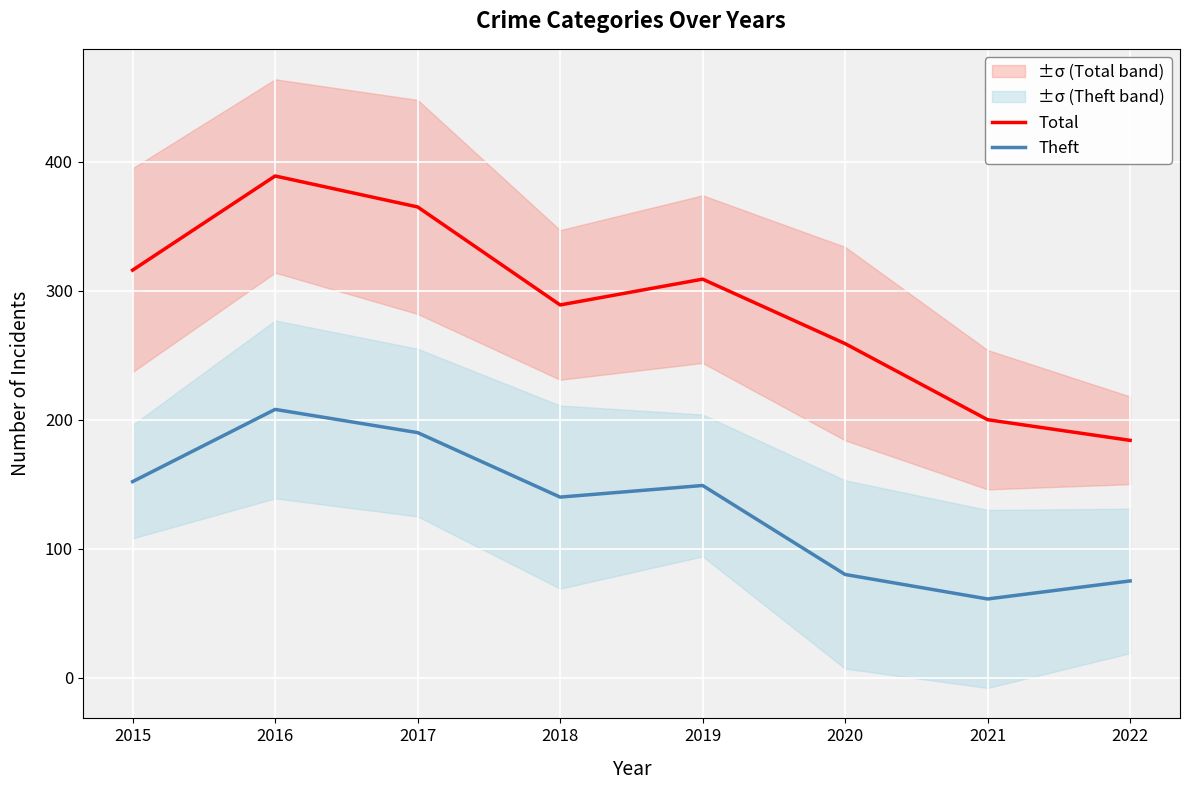

Where is the first local minimum for Theft?

2018